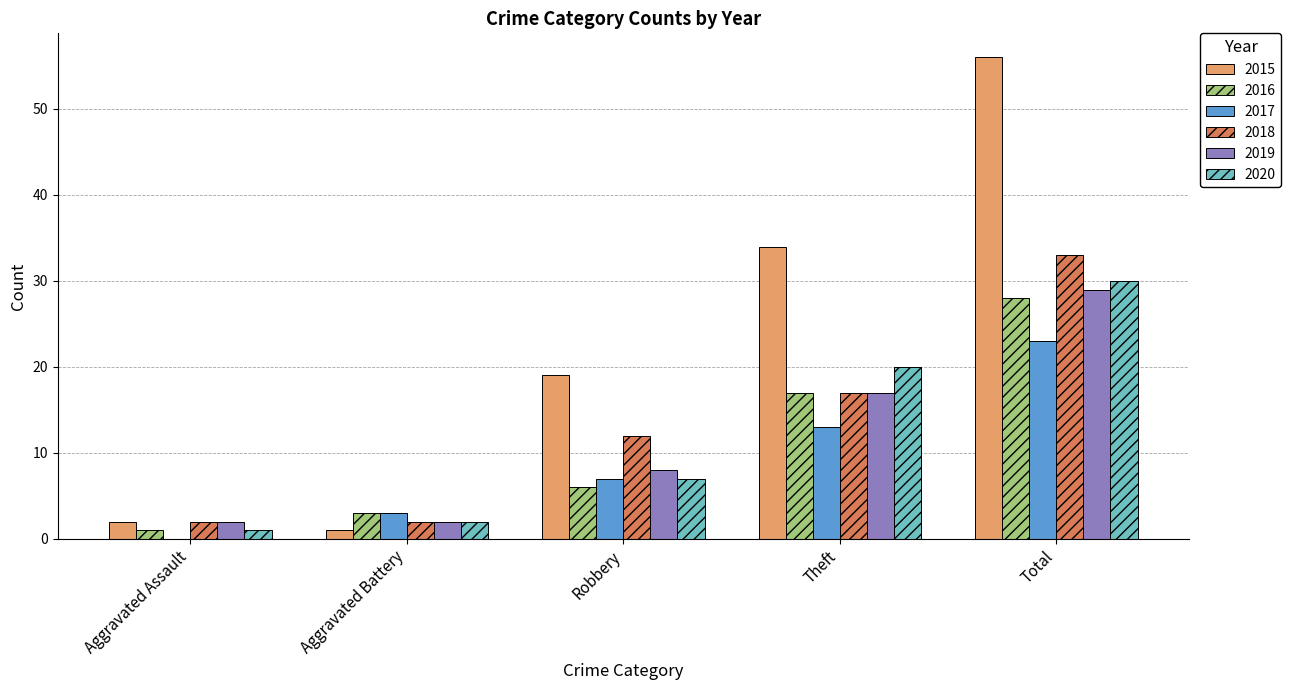

At which label is 2017 closest to 11?

Theft